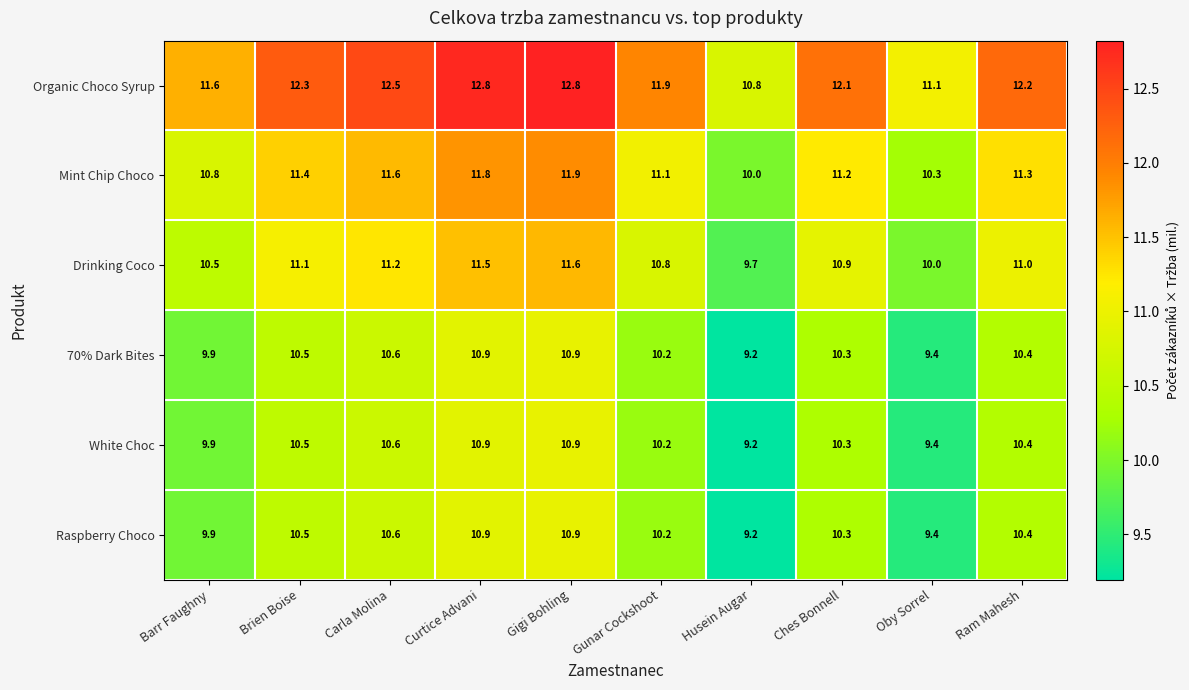

What is the approximate value of Organic Choco Syrup at Oby Sorrel?

11.1